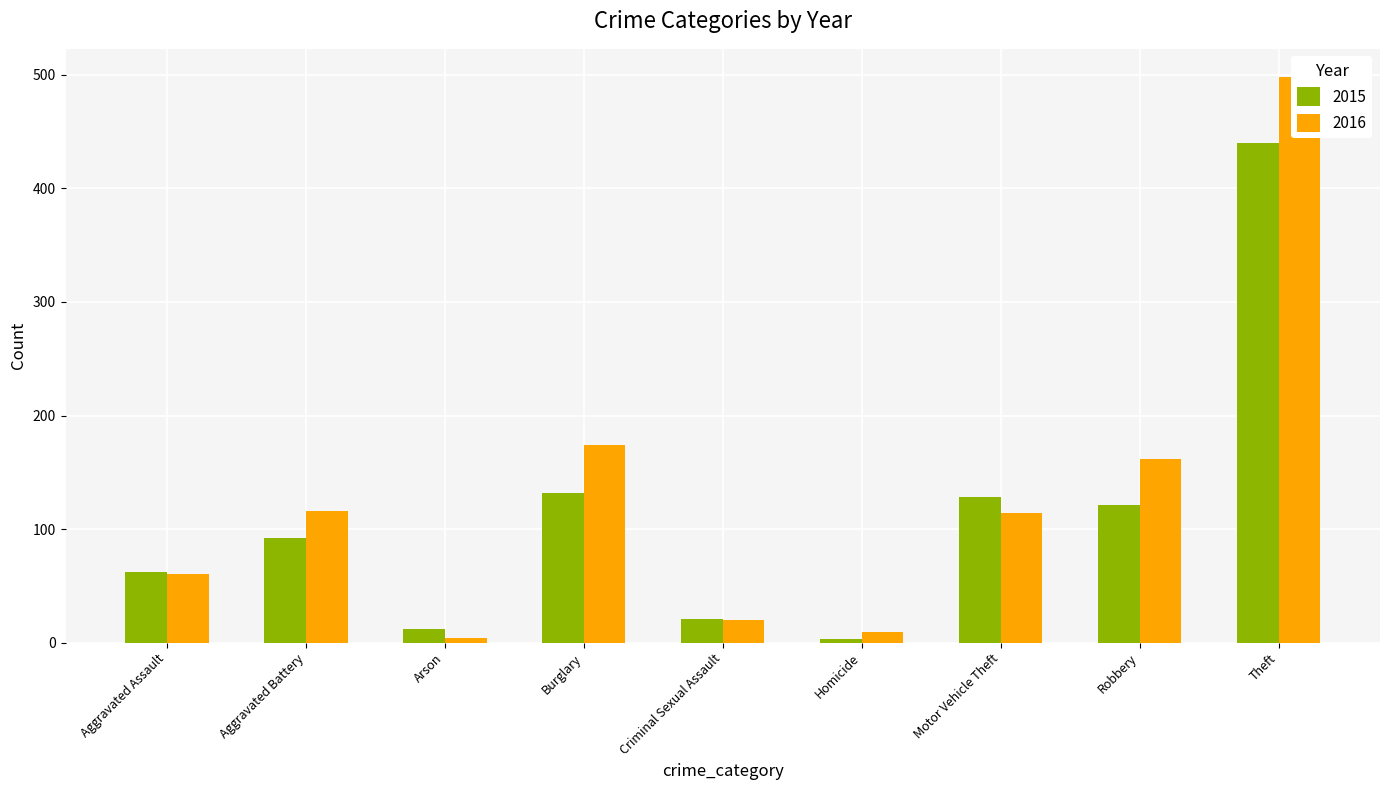

Rank the series at Burglary from highest to lowest value.

2016, 2015